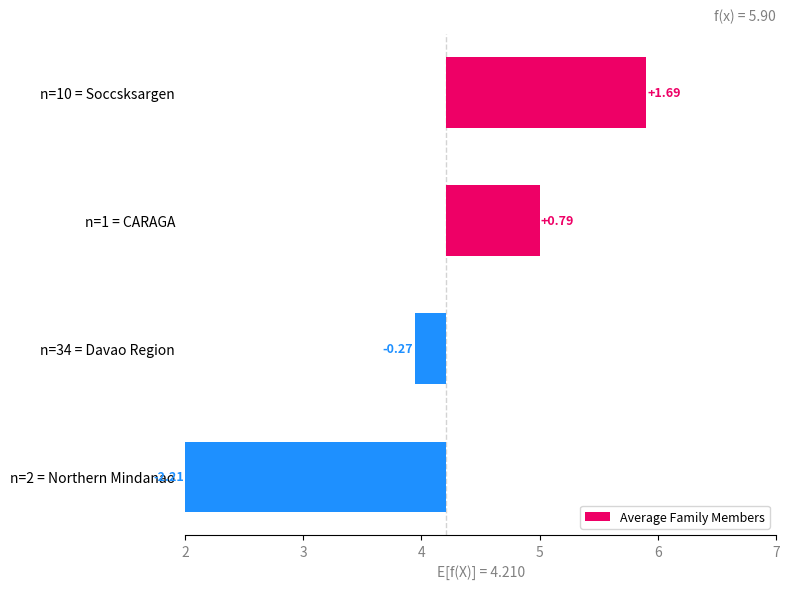

True or false: the data shows 0.8 at n=1 = CARAGA.

True